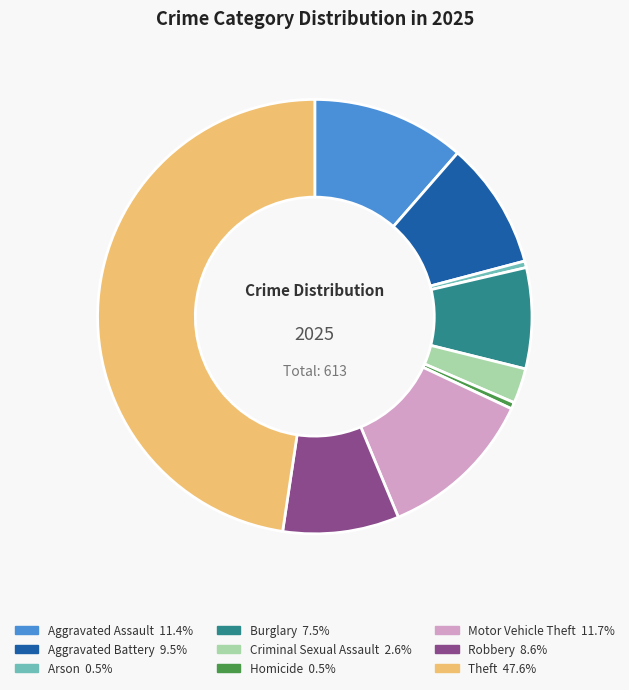

The Arson slice represents 0% of the pie. True or false?

True